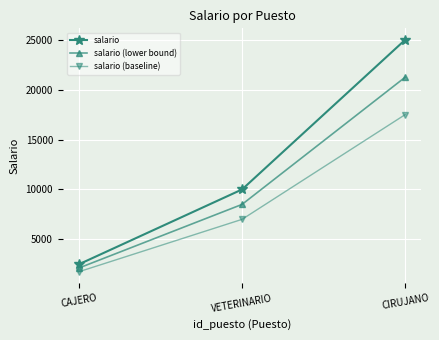

At which label is salario (lower bound) closest to 11687?

VETERINARIO